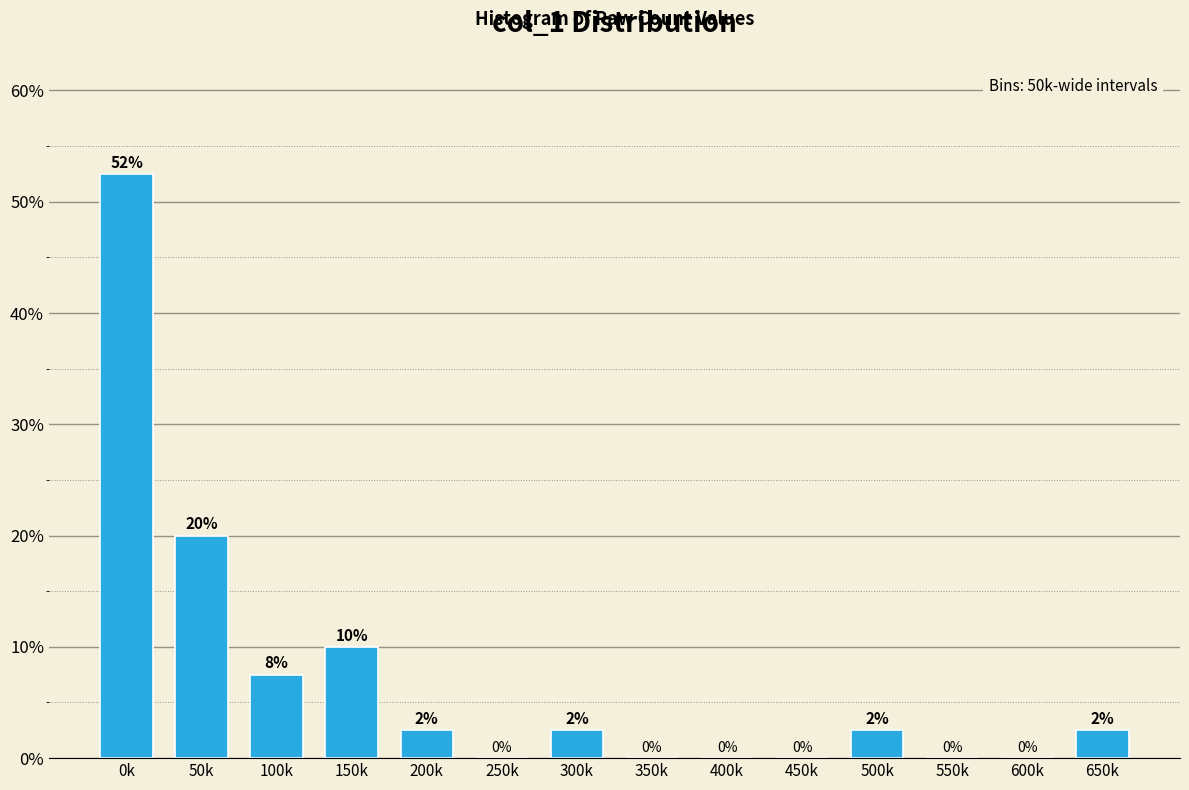

What is the greatest value displayed?

52.5